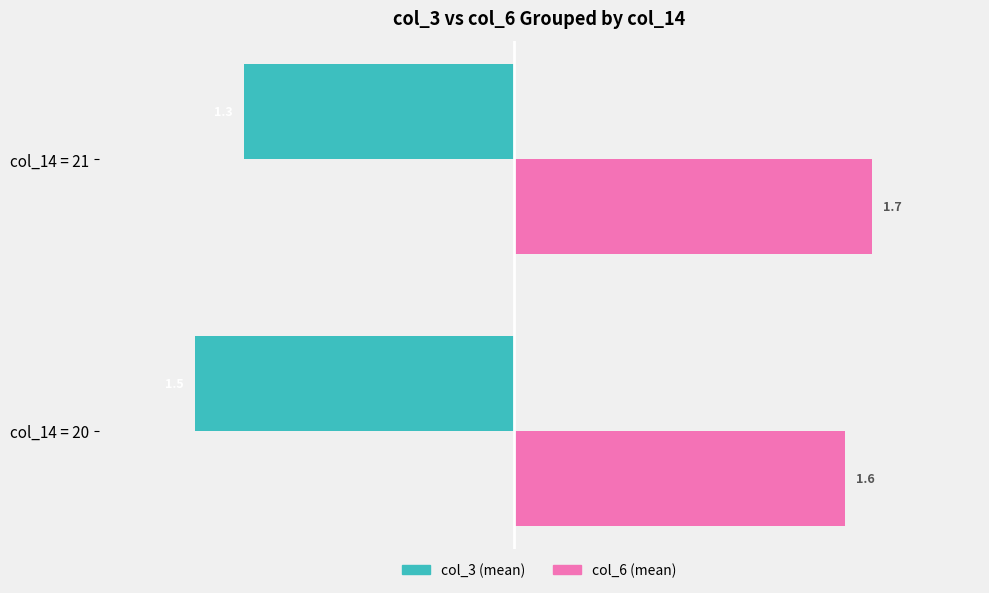

What is the spread (max minus min) of values at col_14 = 21?

3.0